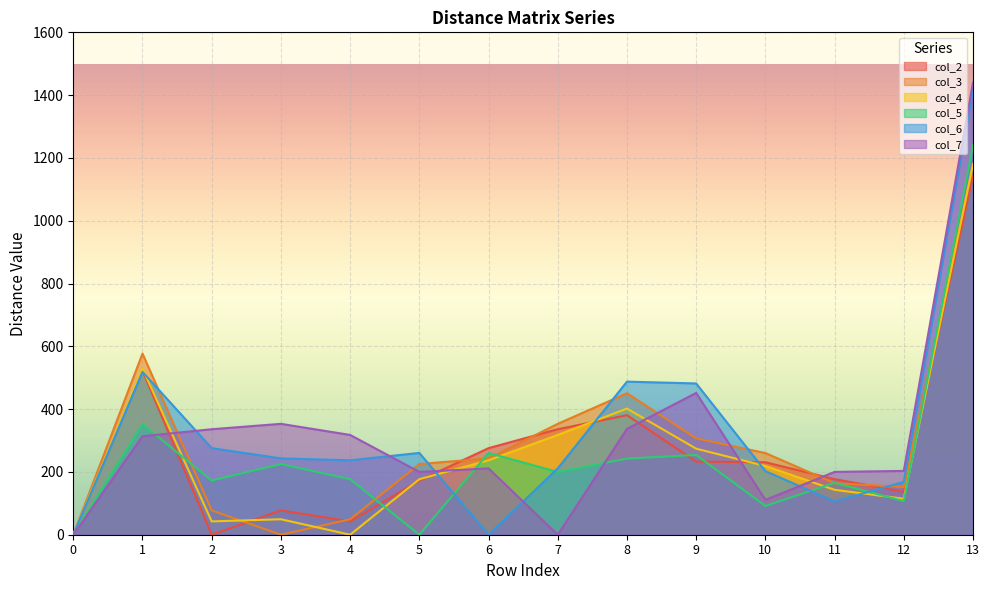

What is the total value across all series at 11?

955.4